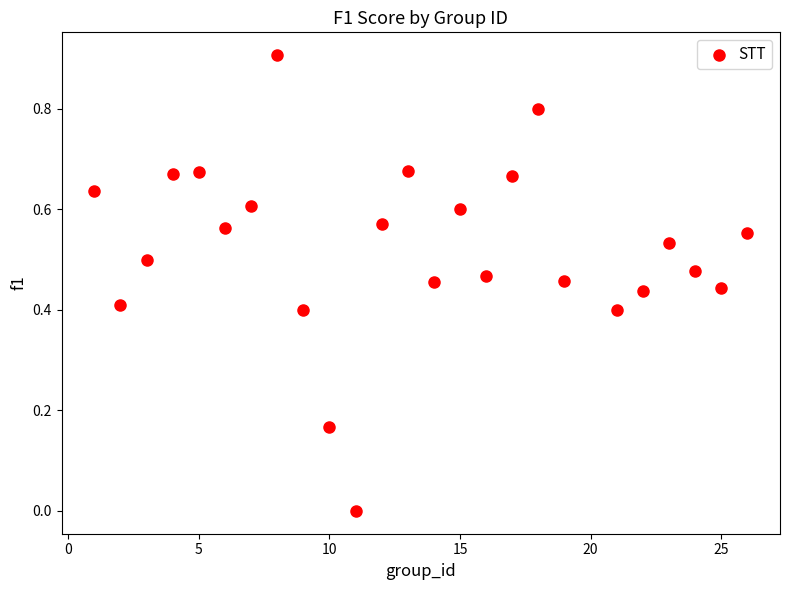

What is the range of Y values (max minus min)?

0.9